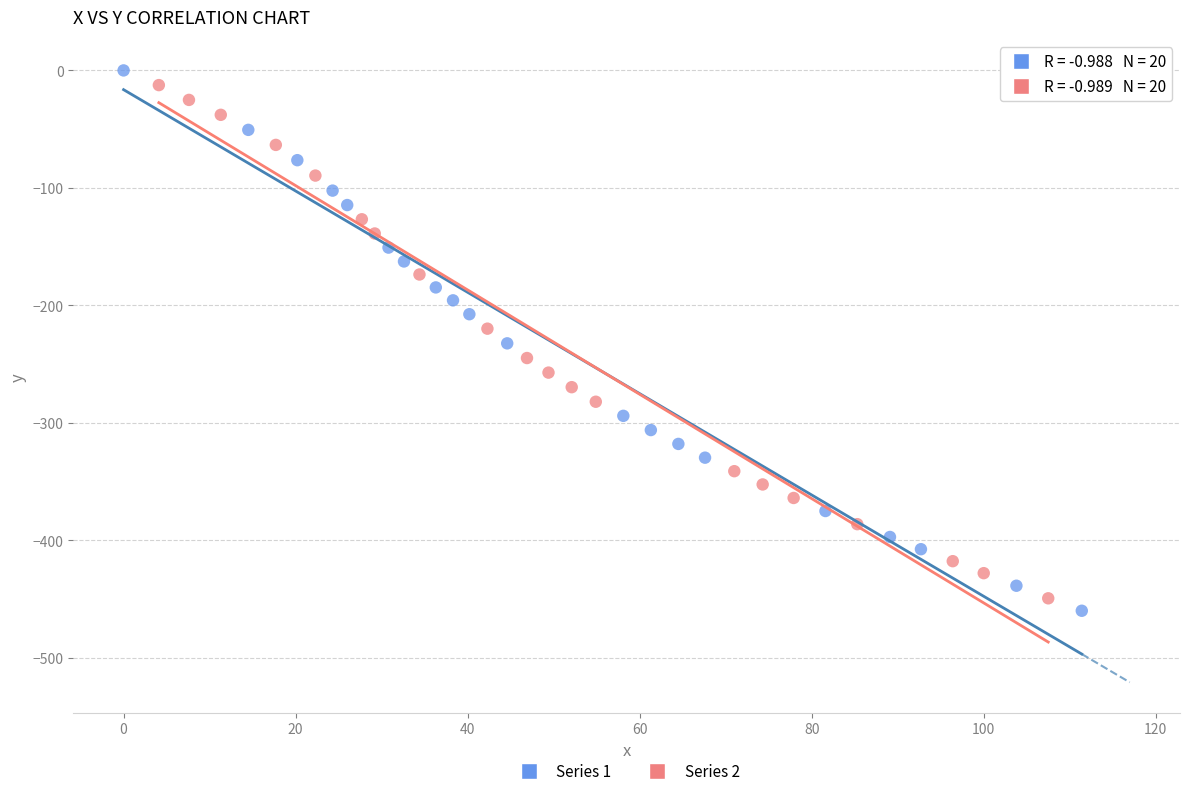

What are all the series names shown in the legend?

Series 1, Series 2